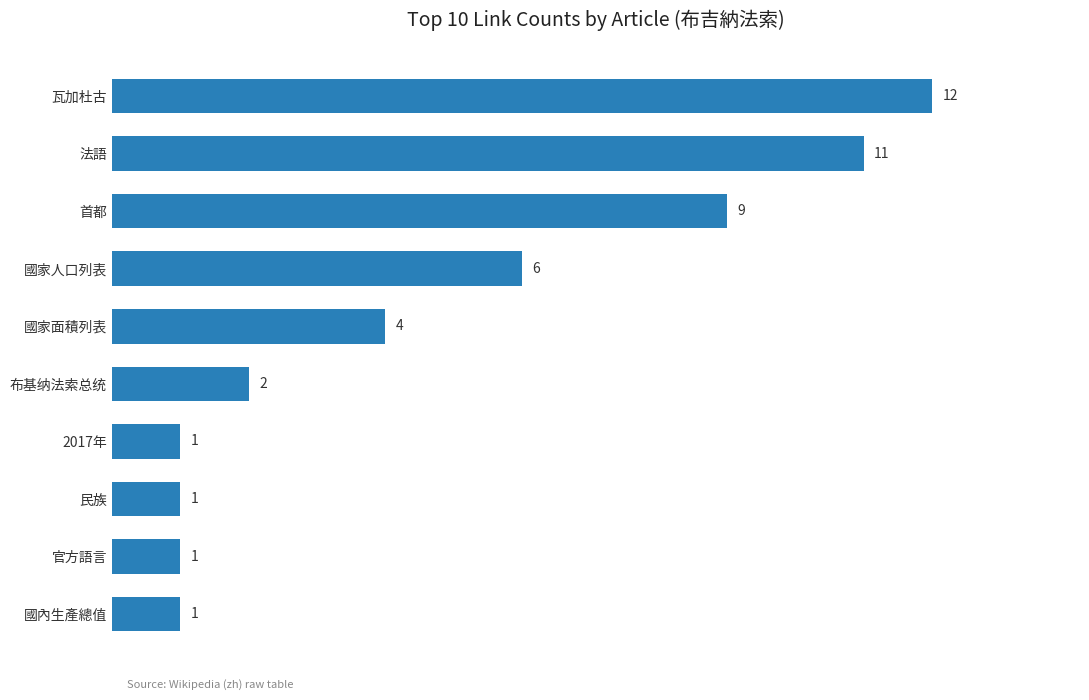

The chart shows a value of 2 at 官方語言. True or false?

False